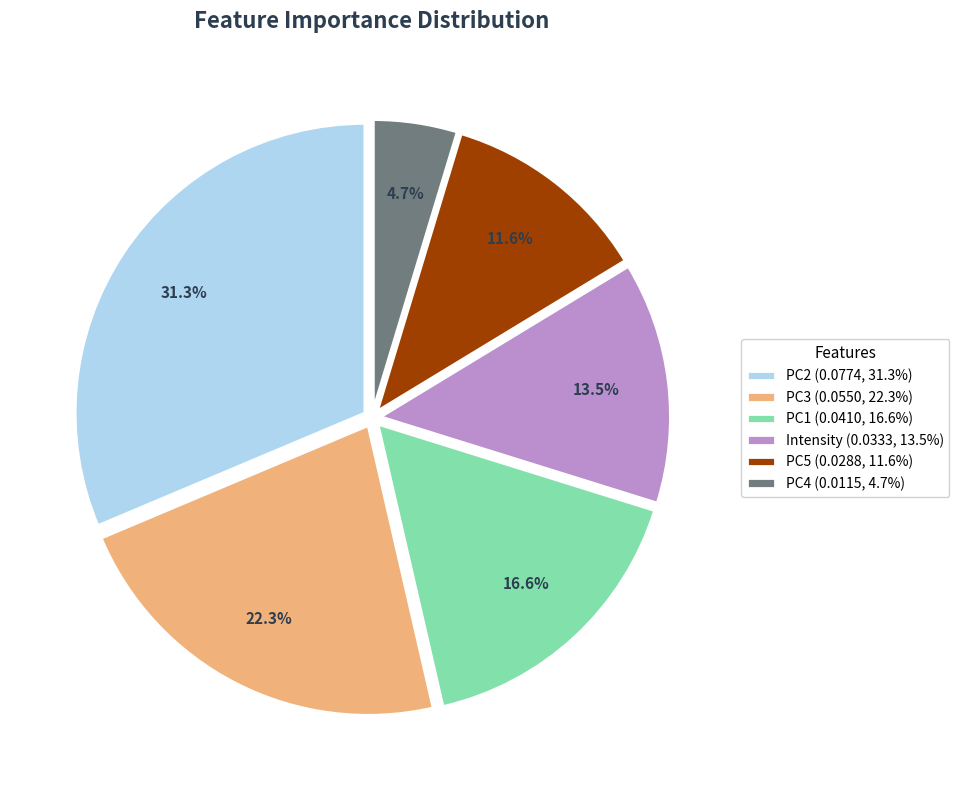

What portion of the pie excludes PC4?

95.3%